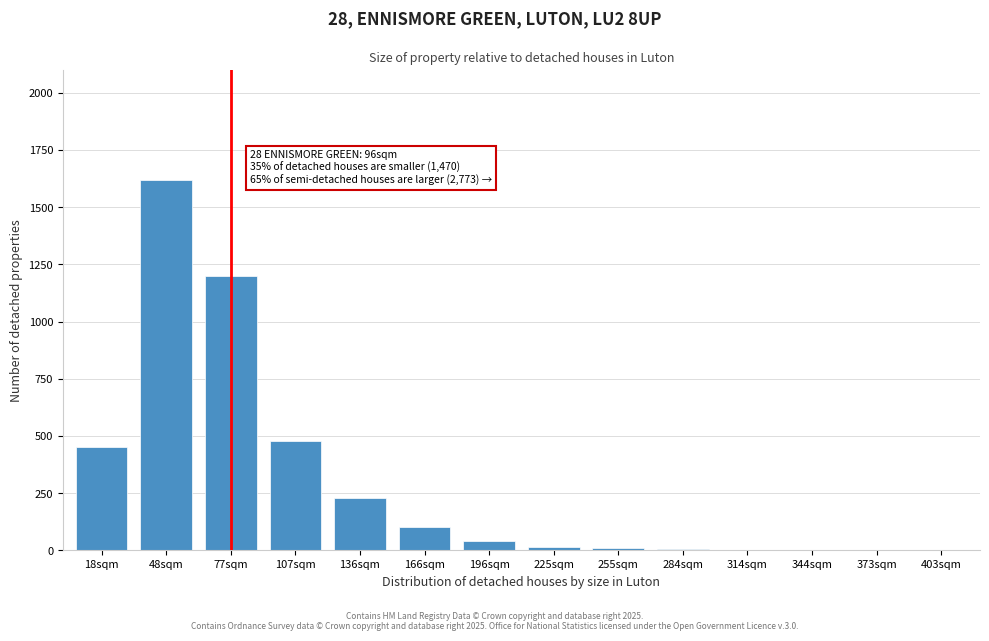

At which label is the value closest to 810?

107sqm